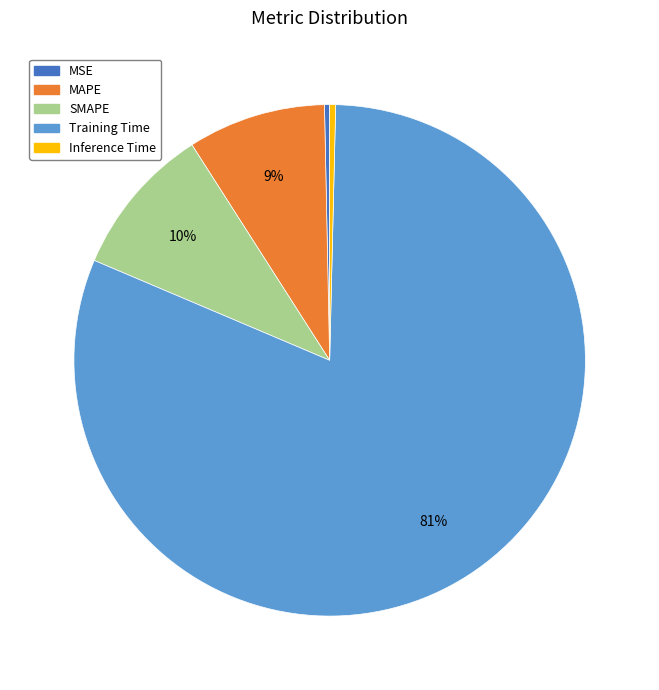

Count the number of slices in the pie.

5